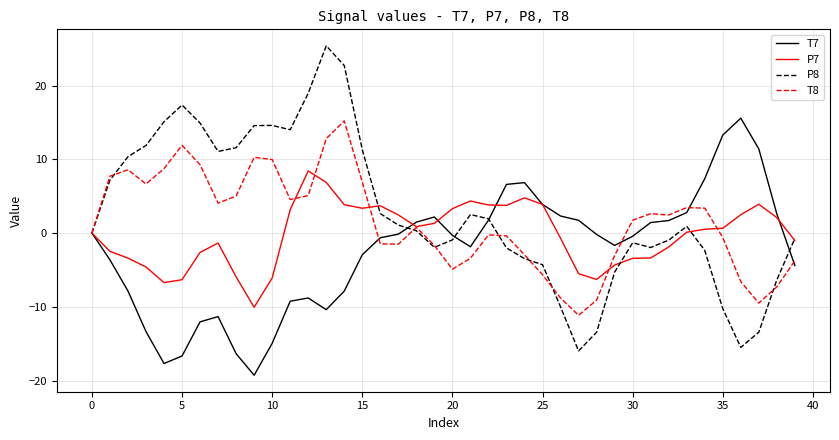

Which series has the largest total across all categories?

P8